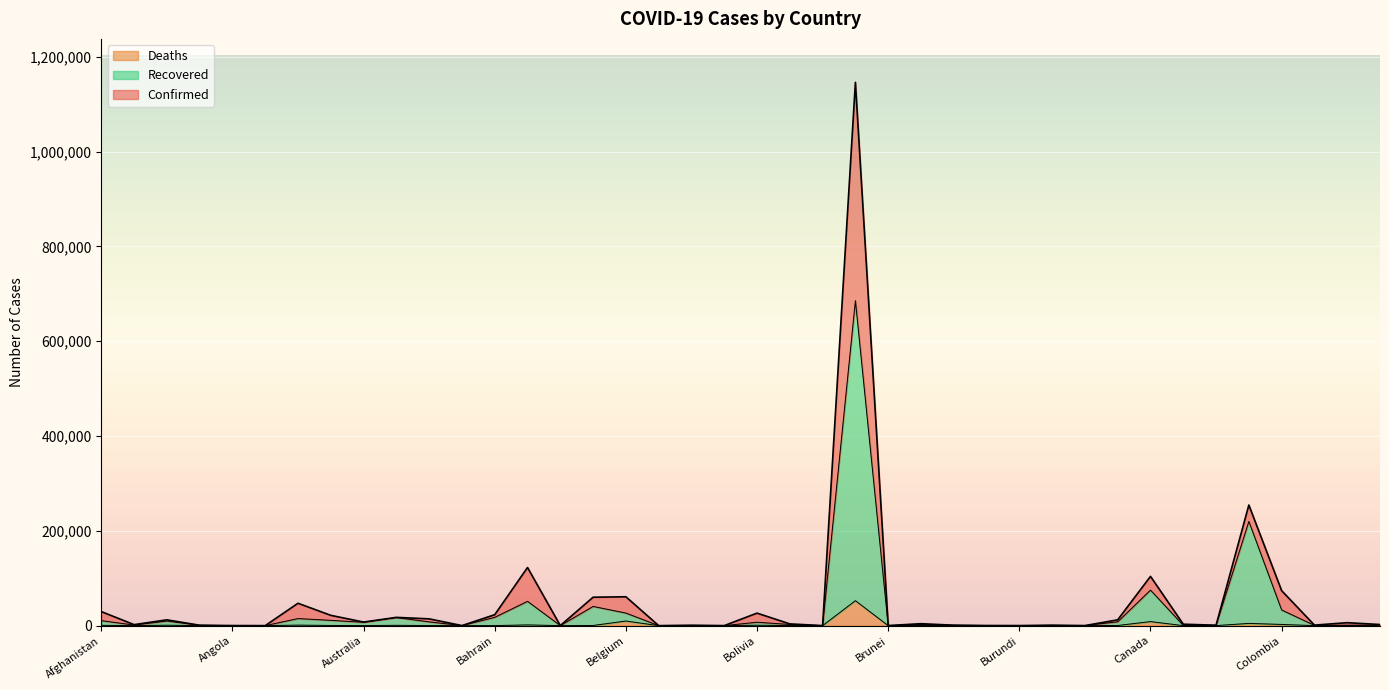

At which category is the sum across all series the highest?

Brazil